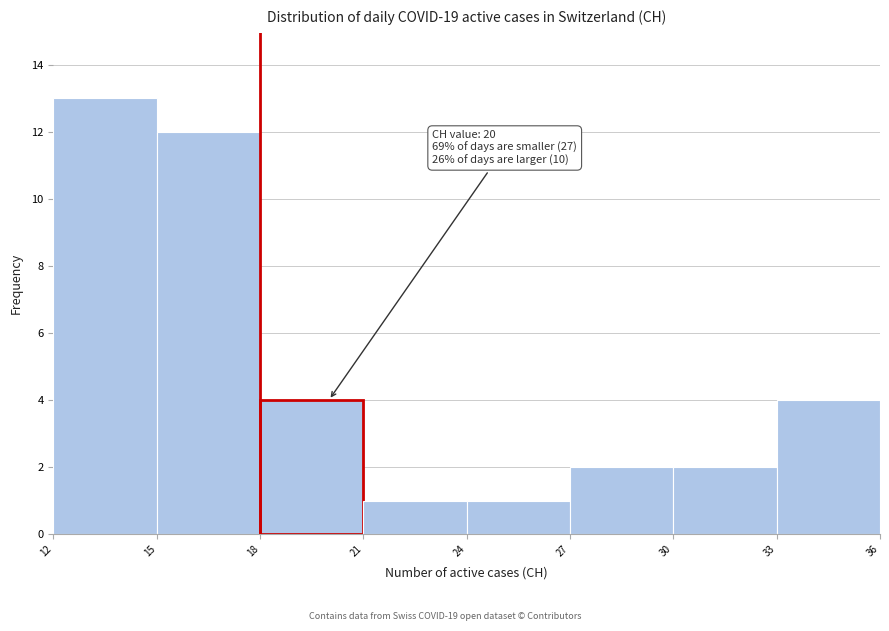

Over which range of the x-axis is the bar tallest?

12 to 15